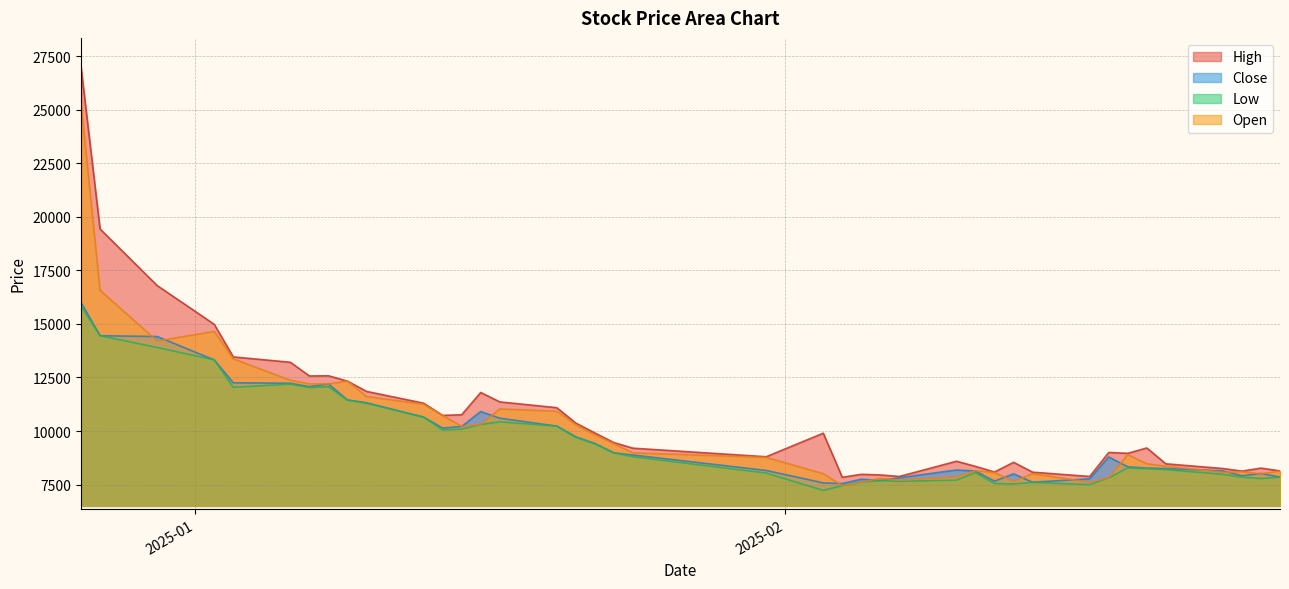

Does the chart display data point markers on the line(s)?

No